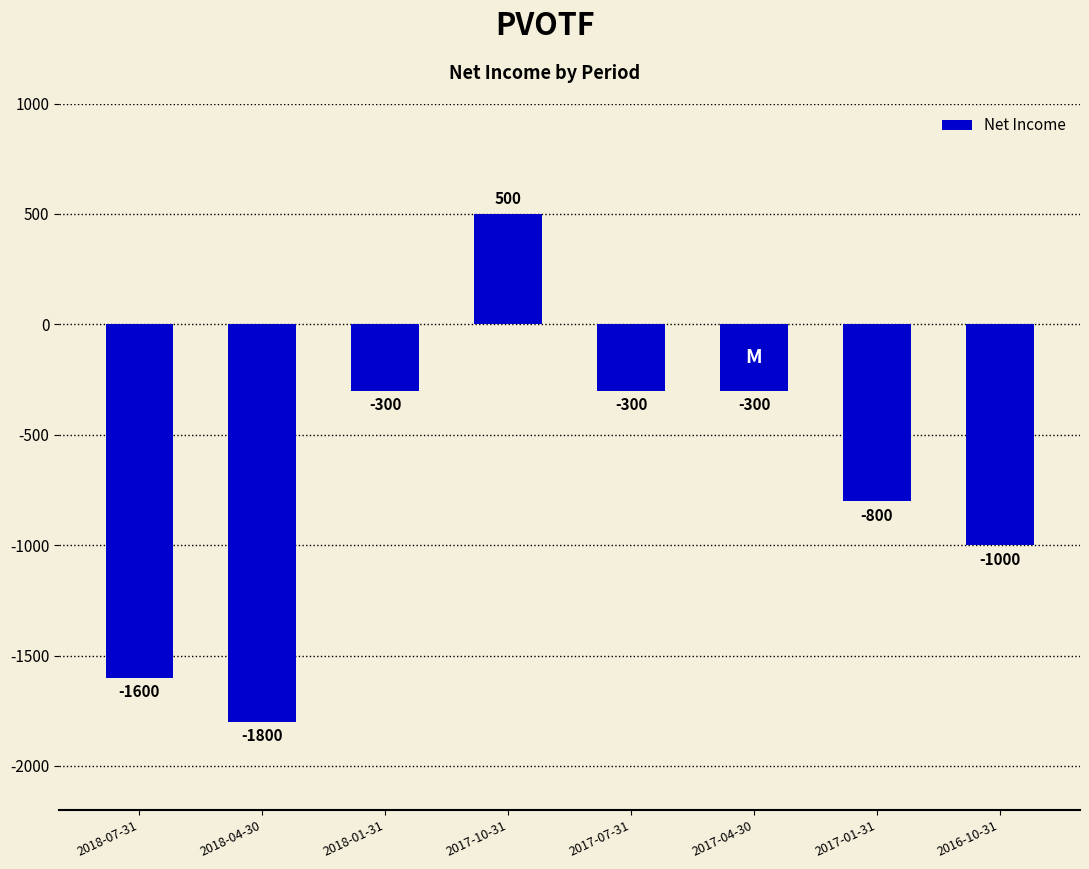

How many data points does each series have?

8